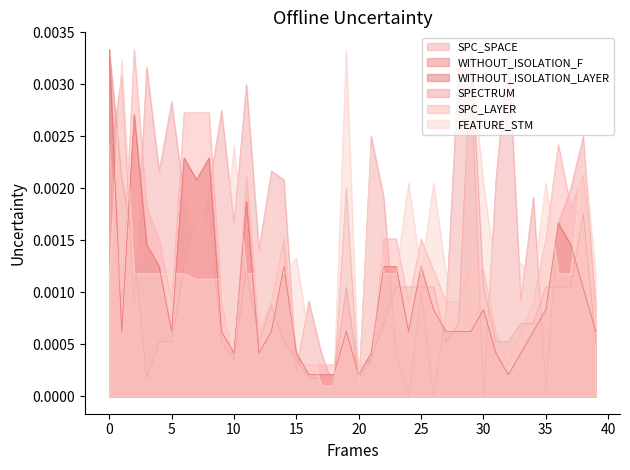

In WITHOUT_ISOLATION_LAYER, how many points are lower than both neighbors (excluding endpoints)?

8